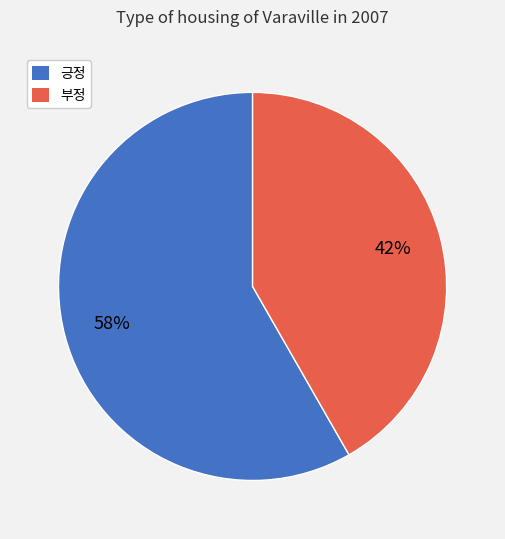

The 부정 slice represents 34% of the pie. True or false?

False